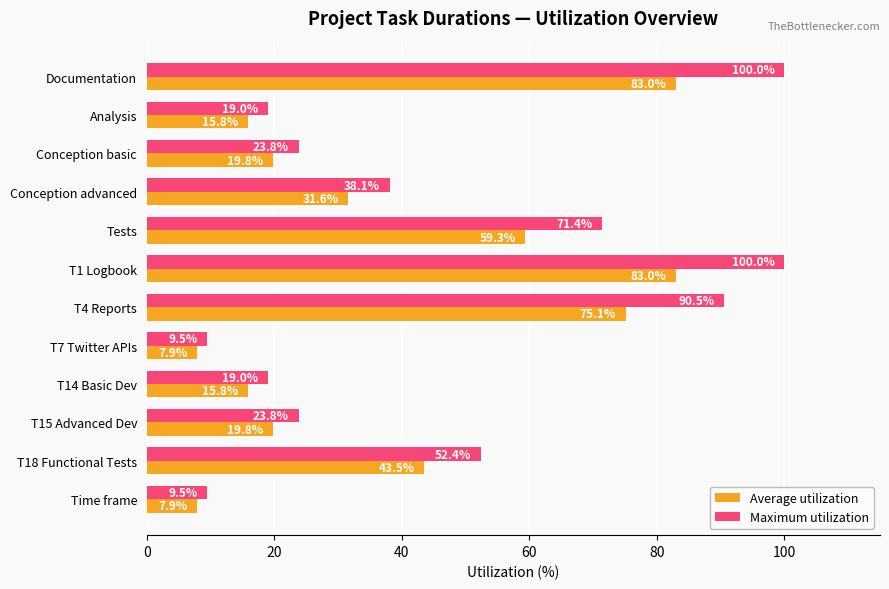

Which series has the largest total across all categories?

Maximum utilization